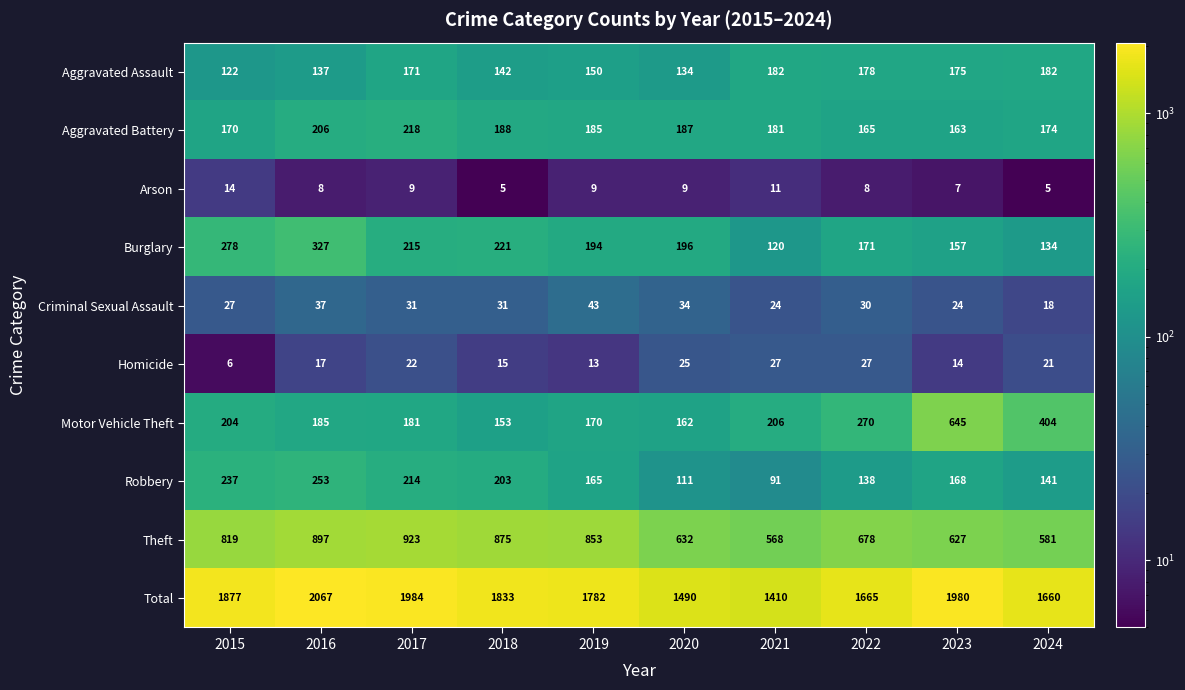

Rank the series by their maximum value, from highest to lowest.

Total, Theft, Motor Vehicle Theft, Burglary, Robbery, Aggravated Battery, Aggravated Assault, Criminal Sexual Assault, Homicide, Arson